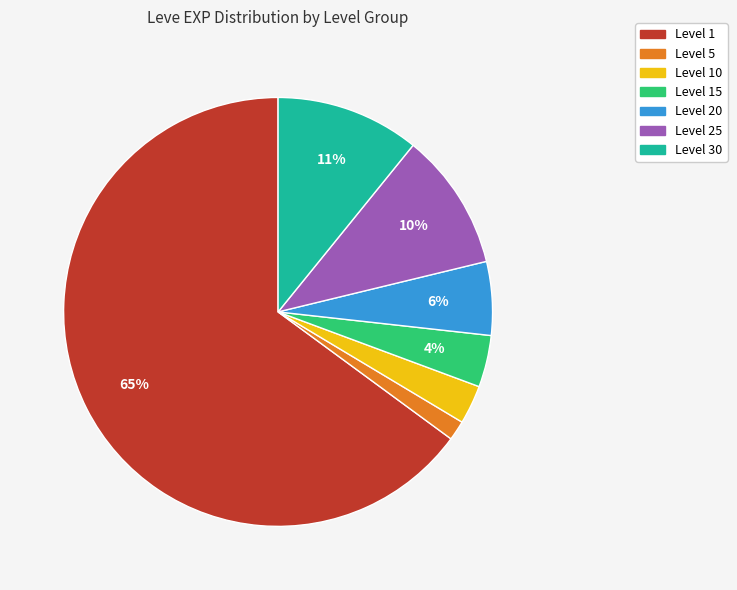

Does any single category account for the majority?

Yes